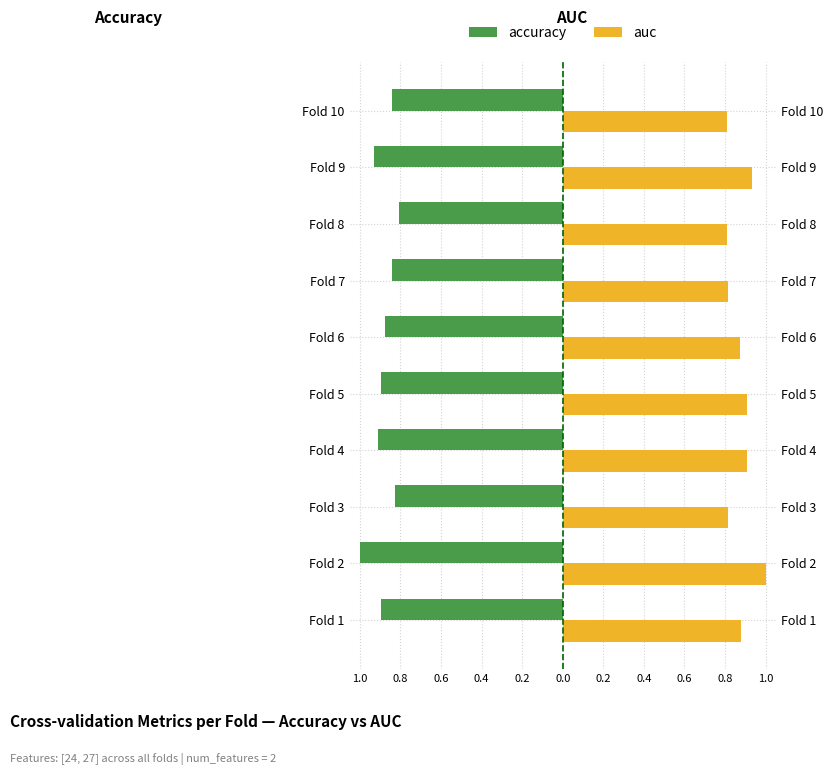

How many groups of bars are there?

10